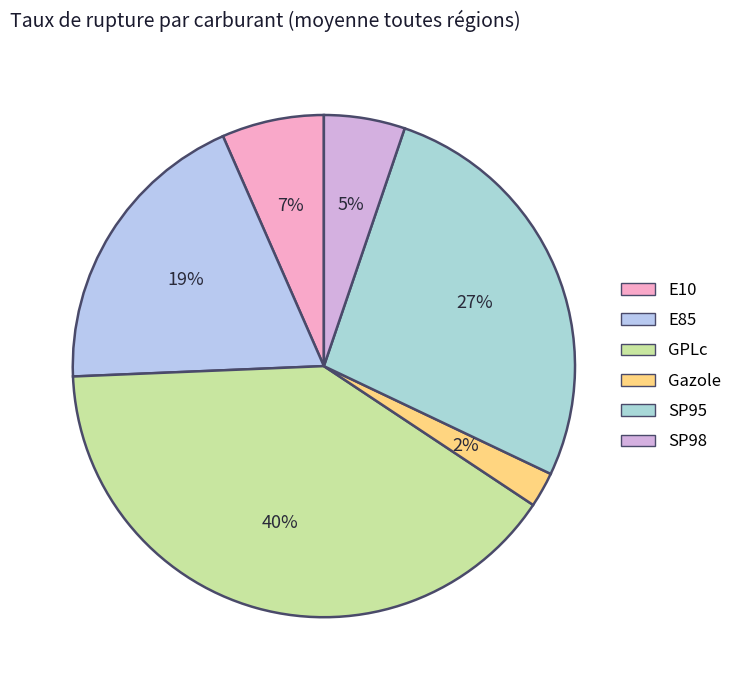

Which category has the smallest portion of the pie?

Gazole